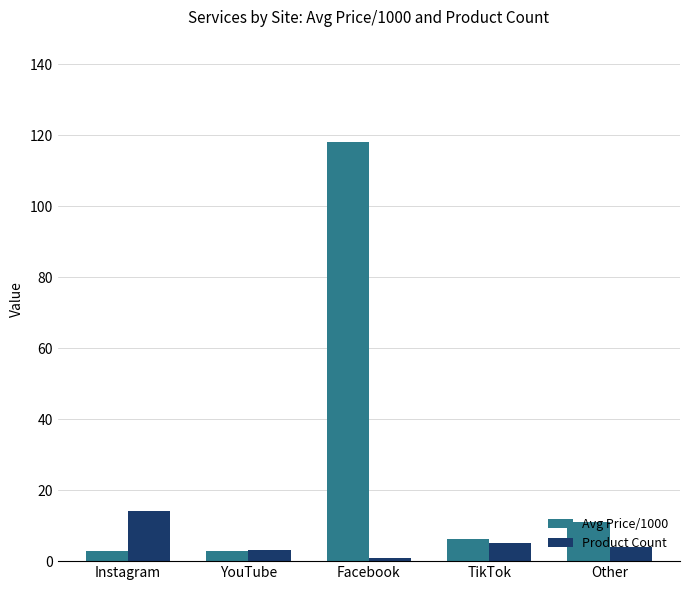

List the series in order of their peak value, lowest first.

Product Count, Avg Price/1000